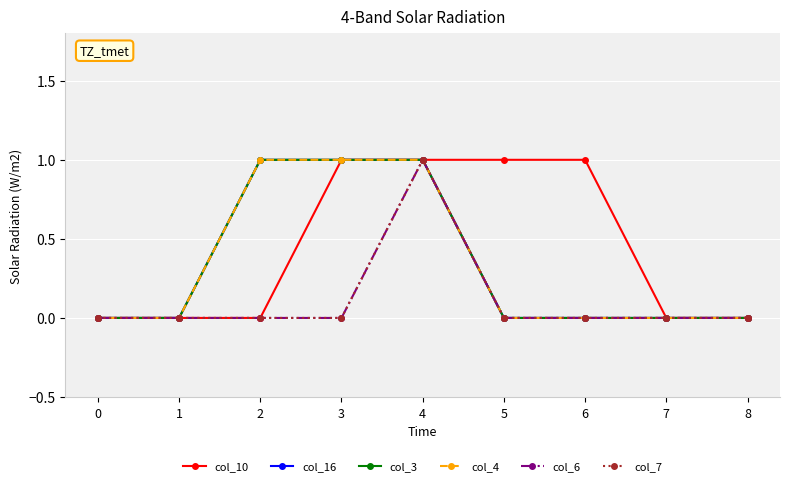

Is this an area chart (filled region under the line)?

No